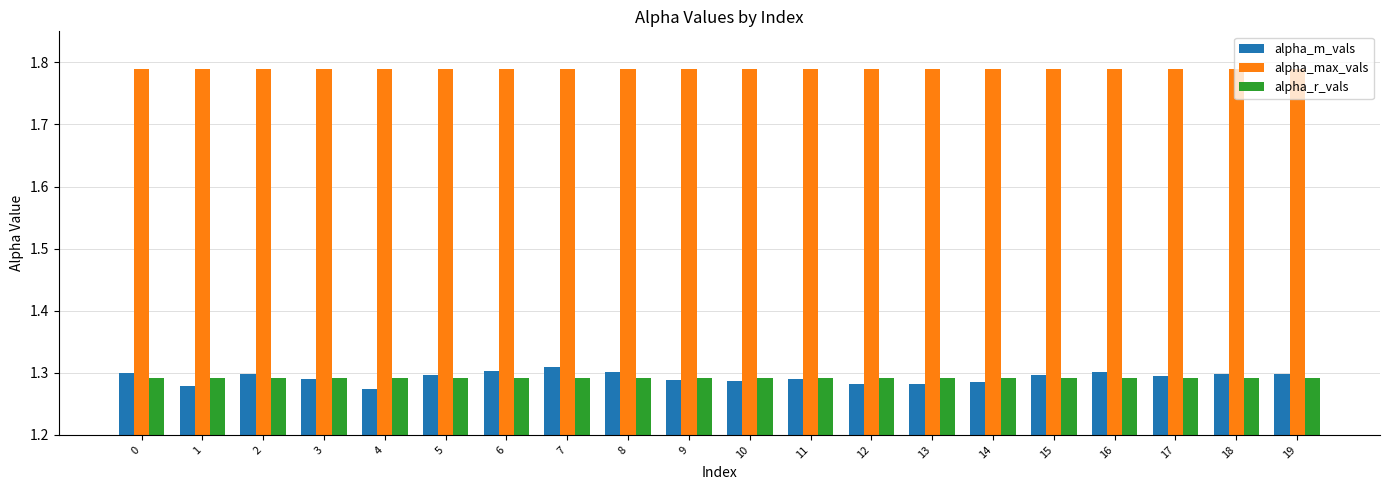

How many groups of bars are there?

20